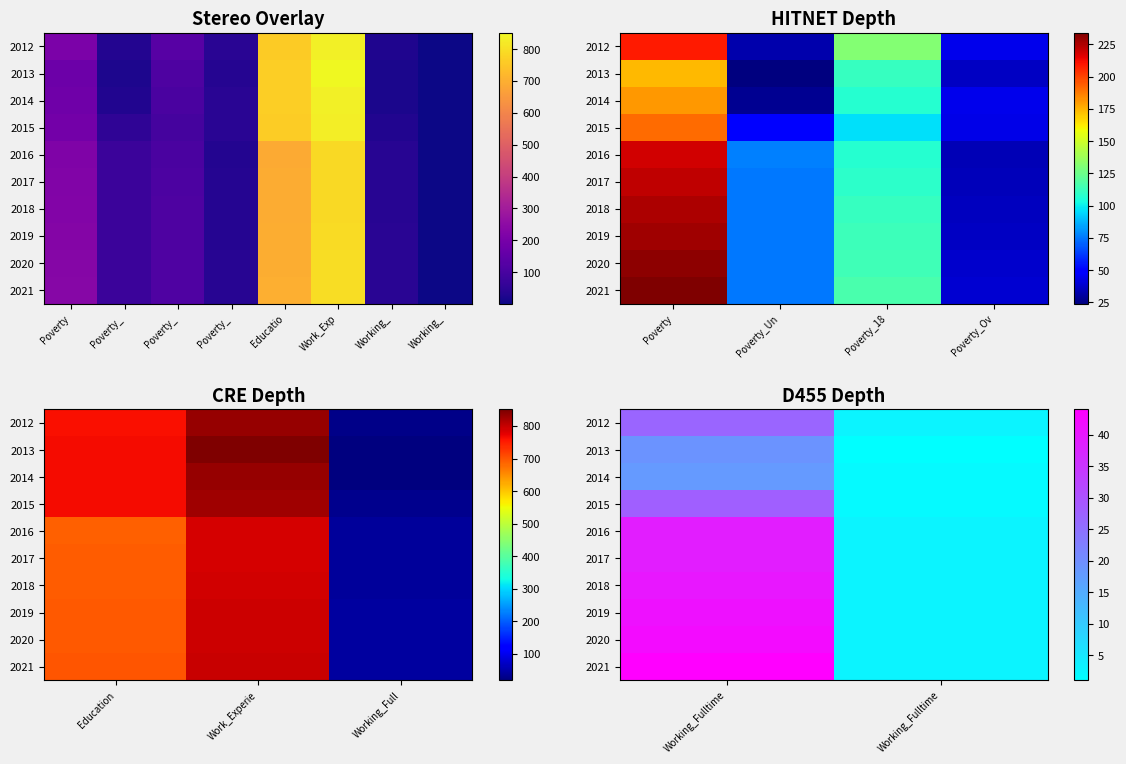

True or false: 2020 has a value of 22 at Working_Fulltime.

False